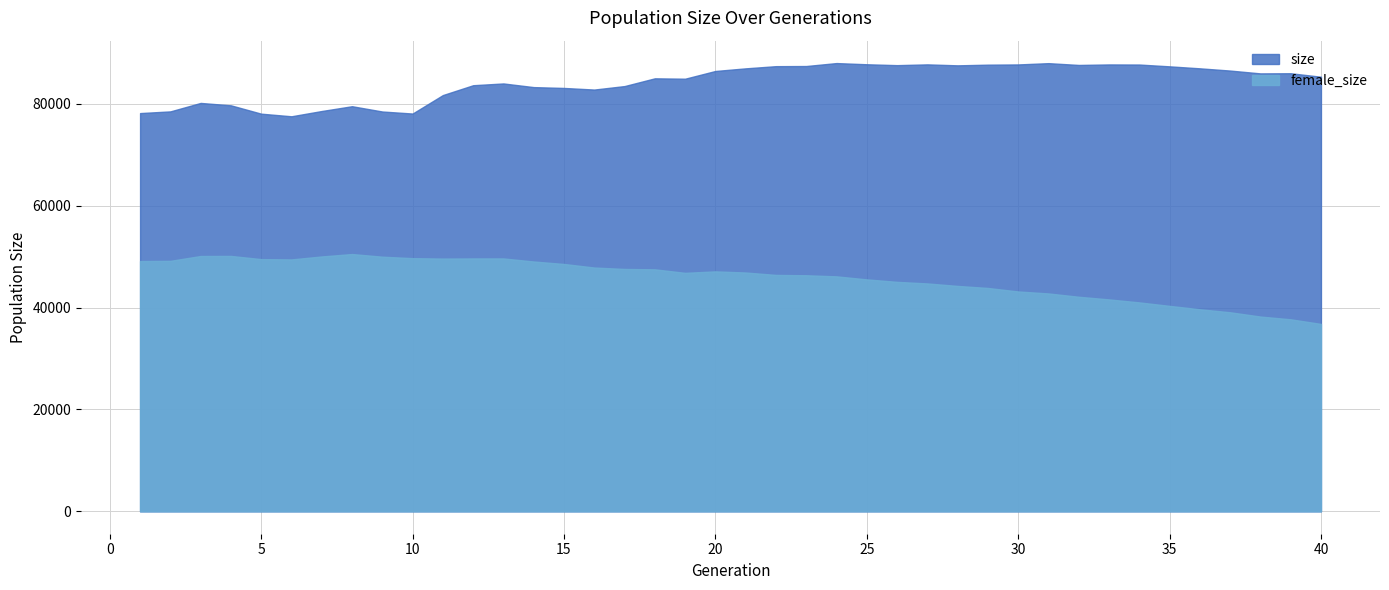

Which series changed the most between 20 and 23?

size